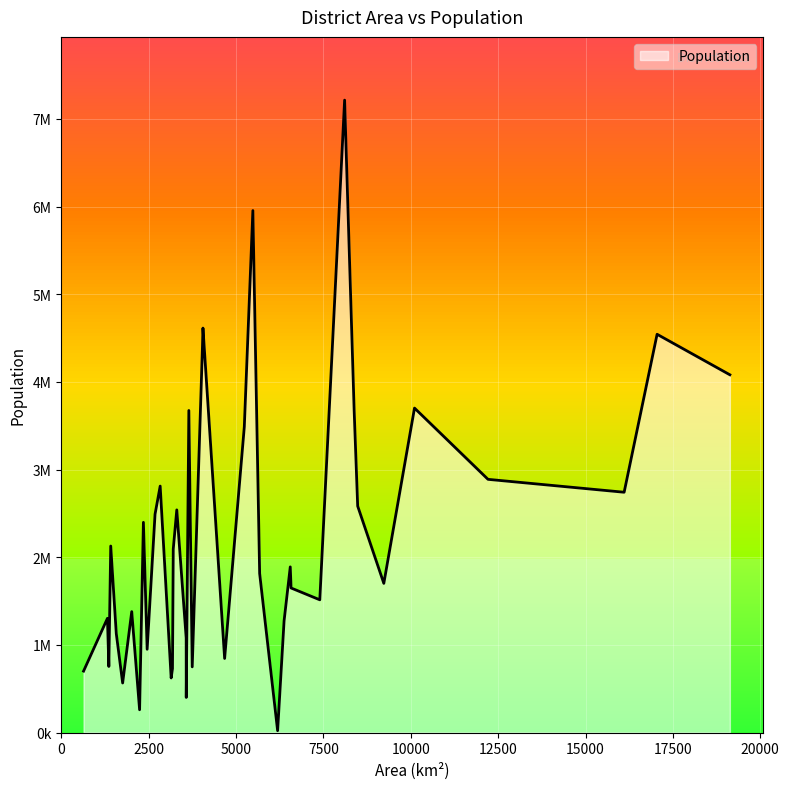

Does the chart display data point markers on the line(s)?

No